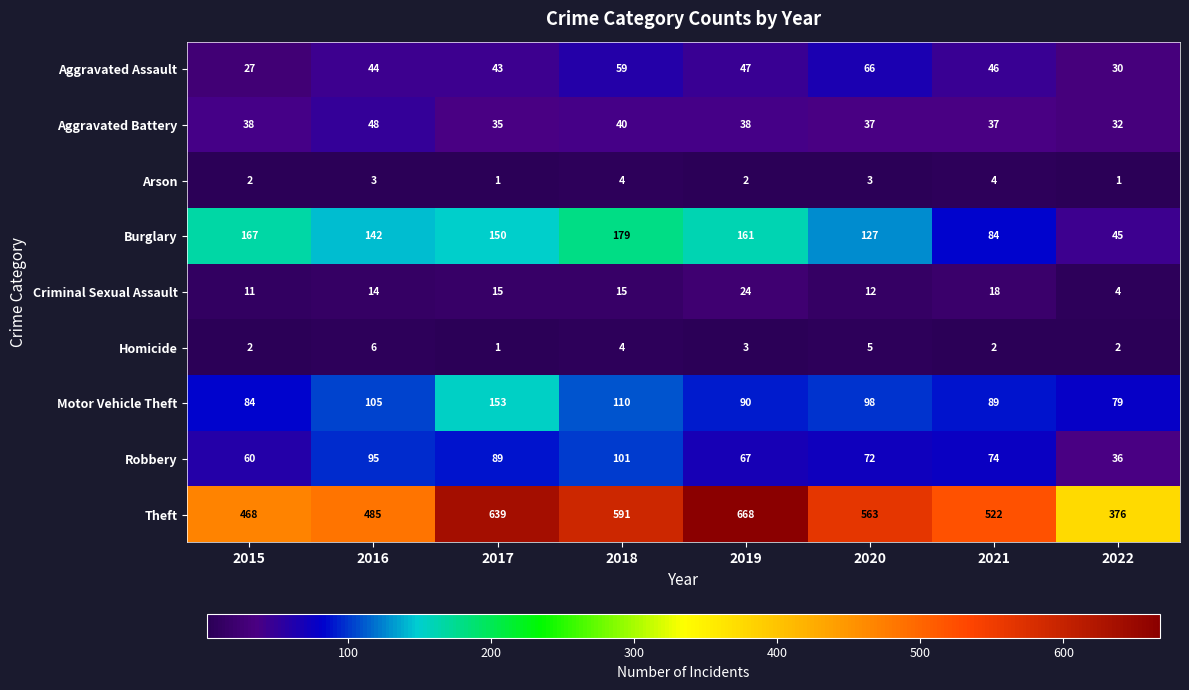

What is the difference between the maximum and second lowest values in the Aggravated Battery series?

13